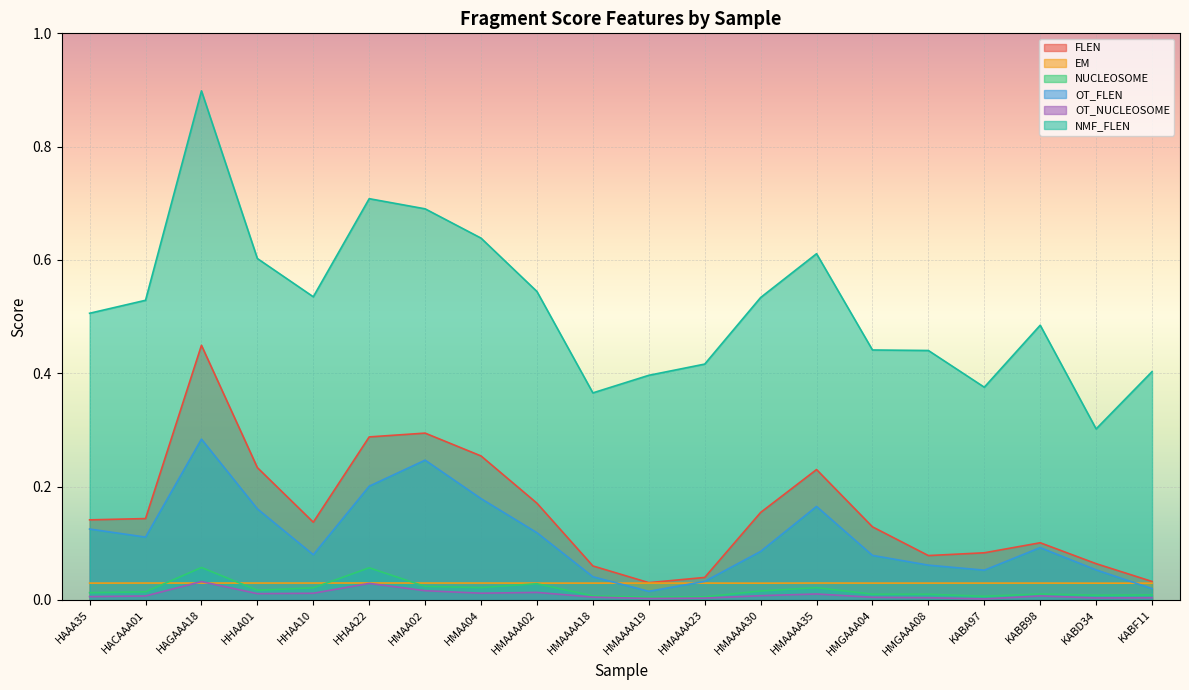

What is the total value across all series at KABD34?

0.5